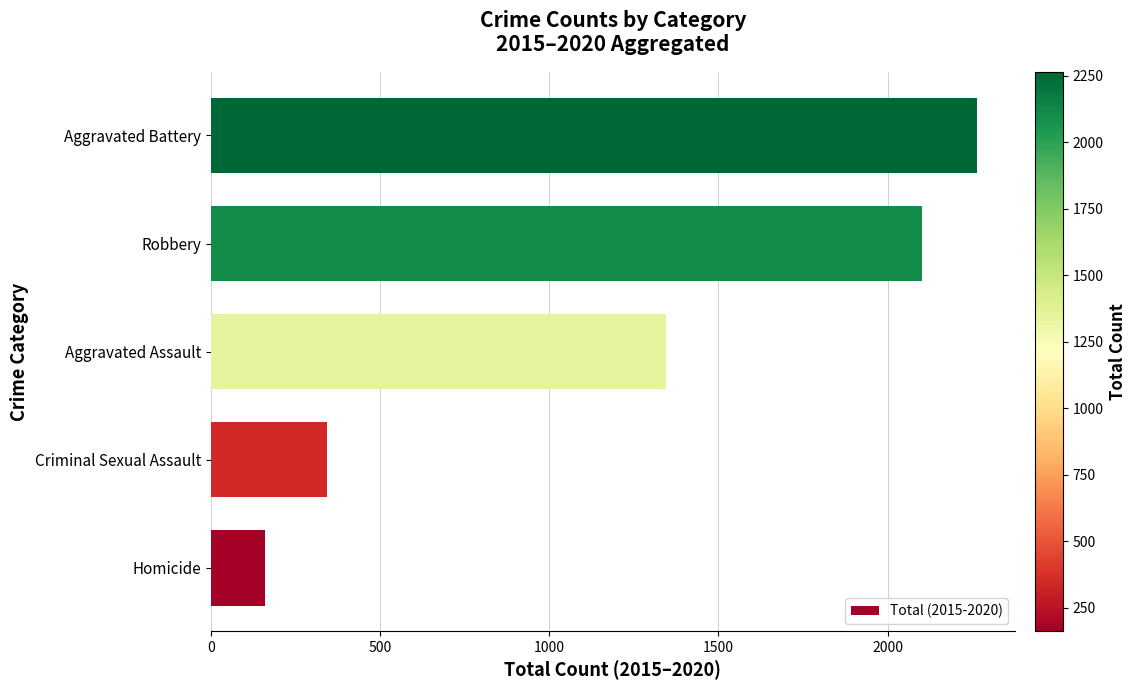

What is the average value?

1243